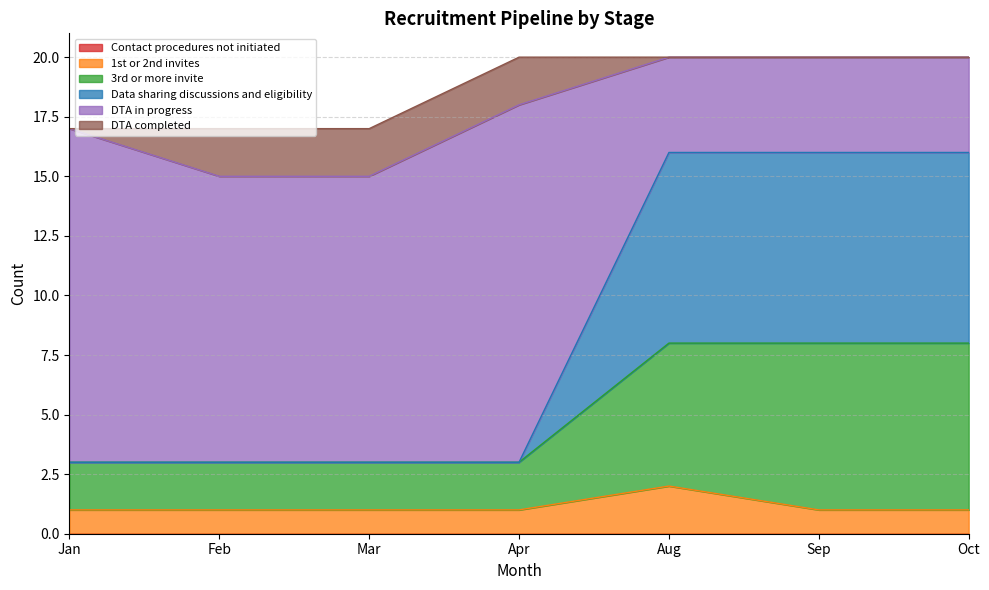

Which category has the highest value across all series?

Aug